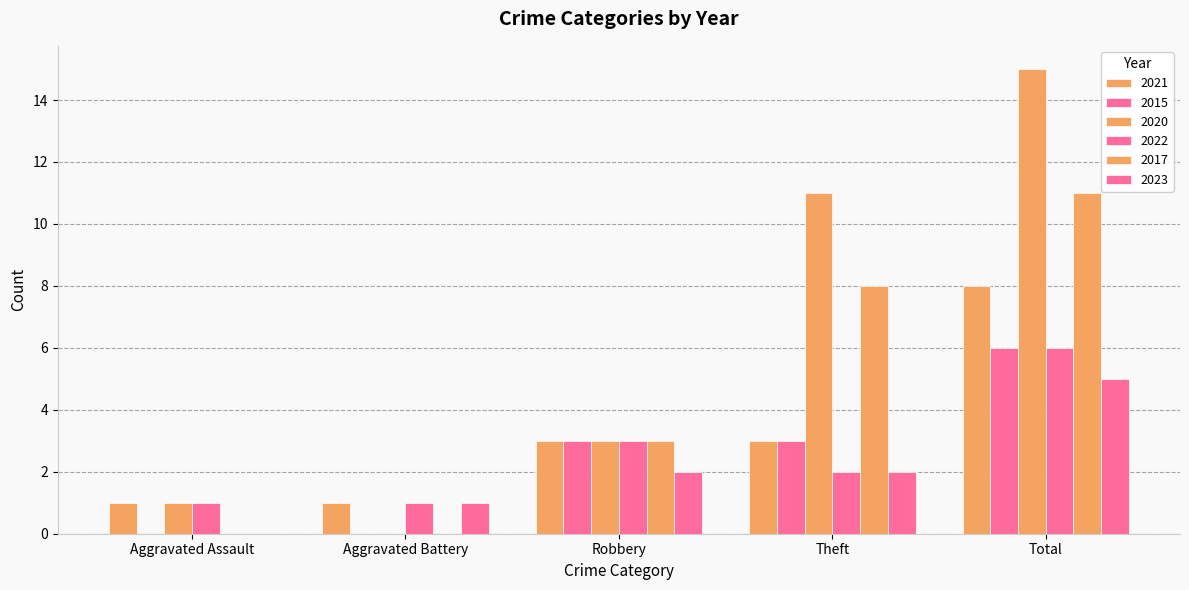

Does the chart contain stacked bars?

No